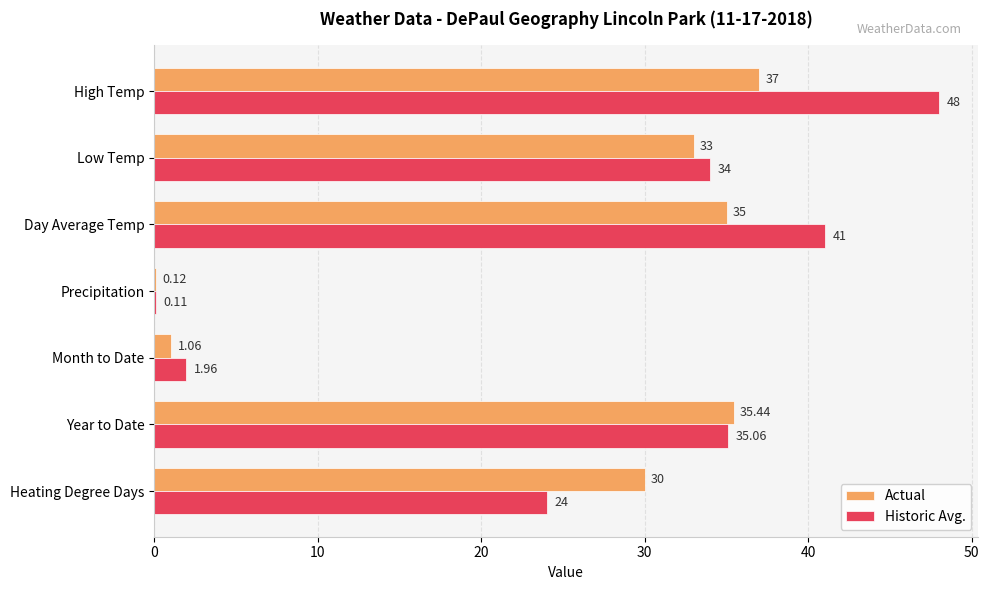

Count the number of data series in this chart.

2